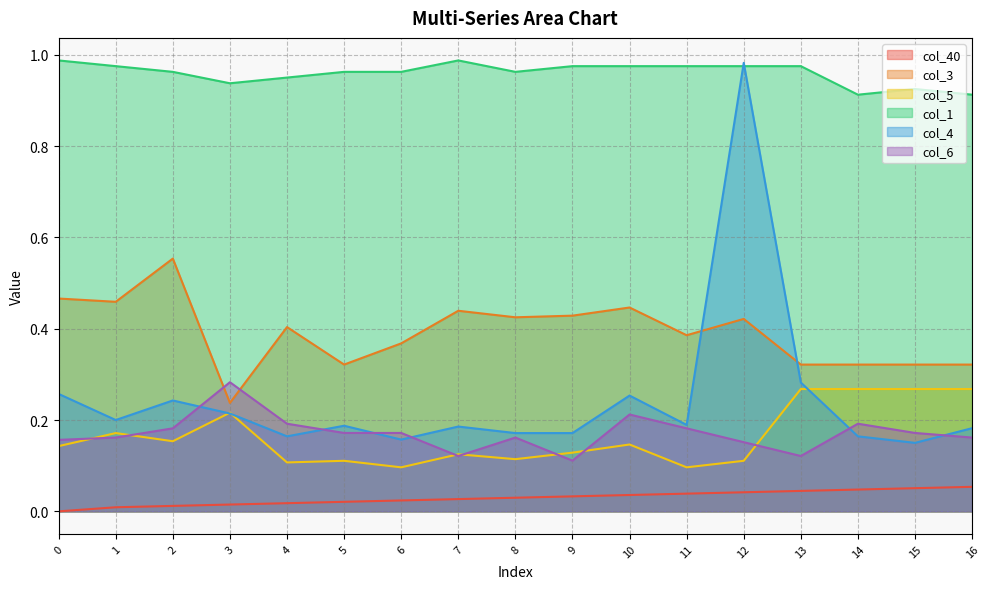

Reading right to left, extract all data points from this chart.

col_40: 16=0.1	15=0.1	14=0.0	13=0.0	12=0.0	11=0.0	10=0.0	9=0.0	8=0.0	7=0.0	6=0.0	5=0.0	4=0.0	3=0.0	2=0.0	1=0.0	0=0.0
col_3: 16=0.3	15=0.3	14=0.3	13=0.3	12=0.4	11=0.4	10=0.4	9=0.4	8=0.4	7=0.4	6=0.4	5=0.3	4=0.4	3=0.2	2=0.6	1=0.5	0=0.5
col_5: 16=0.3	15=0.3	14=0.3	13=0.3	12=0.1	11=0.1	10=0.1	9=0.1	8=0.1	7=0.1	6=0.1	5=0.1	4=0.1	3=0.2	2=0.2	1=0.2	0=0.1
col_1: 16=0.9	15=0.9	14=0.9	13=1.0	12=1.0	11=1.0	10=1.0	9=1.0	8=1.0	7=1.0	6=1.0	5=1.0	4=1.0	3=0.9	2=1.0	1=1.0	0=1.0
col_4: 16=0.2	15=0.1	14=0.2	13=0.3	12=1.0	11=0.2	10=0.3	9=0.2	8=0.2	7=0.2	6=0.2	5=0.2	4=0.2	3=0.2	2=0.2	1=0.2	0=0.3
col_6: 16=0.2	15=0.2	14=0.2	13=0.1	12=0.2	11=0.2	10=0.2	9=0.1	8=0.2	7=0.1	6=0.2	5=0.2	4=0.2	3=0.3	2=0.2	1=0.2	0=0.2